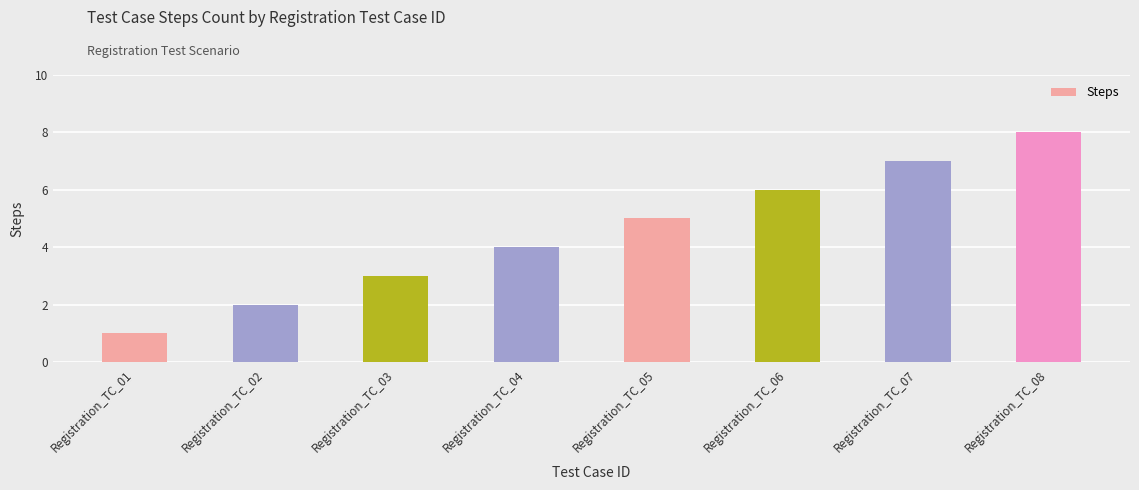

What is the difference between the values at Registration_TC_04 and Registration_TC_07?

3